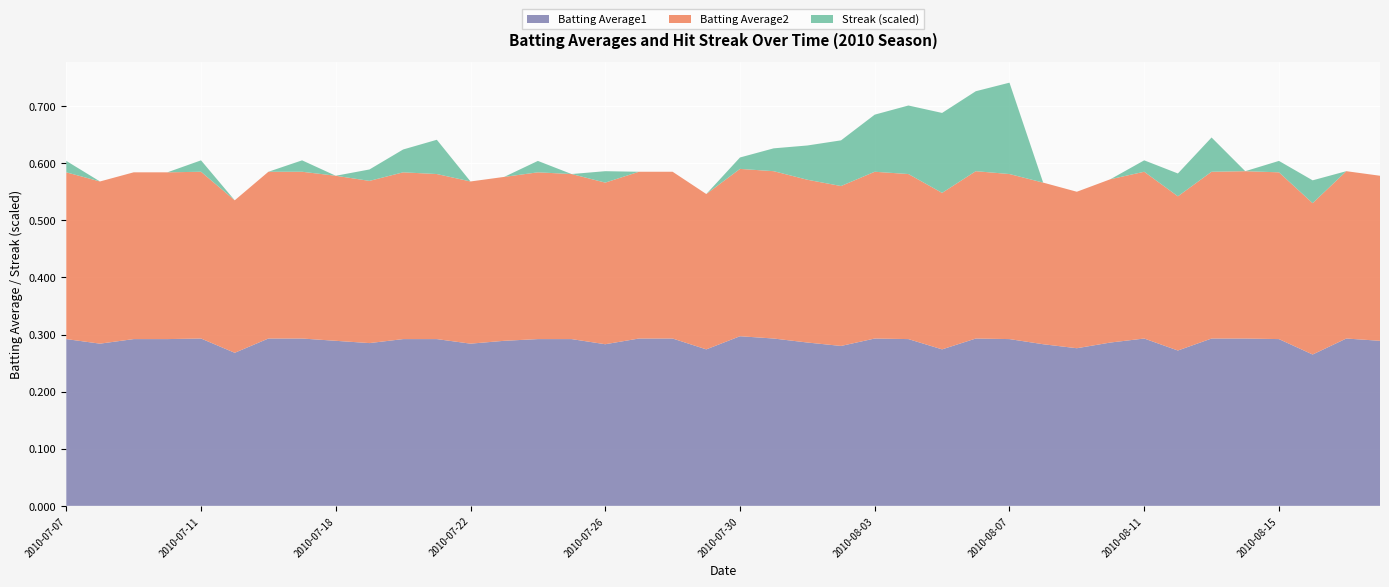

Reading left to right, transcribe all the data shown in this chart.

Batting Average1: 0.3	0.3	0.3	0.3	0.3	0.3	0.3	0.3	0.3	0.3	0.3	0.3	0.3	0.3	0.3	0.3	0.3	0.3	0.3	0.3	0.3	0.3	0.3	0.3	0.3	0.3	0.3	0.3	0.3	0.3	0.3	0.3	0.3	0.3	0.3	0.3	0.3	0.3	0.3	0.3
Batting Average2: 0.3	0.3	0.3	0.3	0.3	0.3	0.3	0.3	0.3	0.3	0.3	0.3	0.3	0.3	0.3	0.3	0.3	0.3	0.3	0.3	0.3	0.3	0.3	0.3	0.3	0.3	0.3	0.3	0.3	0.3	0.3	0.3	0.3	0.3	0.3	0.3	0.3	0.3	0.3	0.3
Streak: 2.0	0.0	0.0	0.0	2.0	0.0	0.0	2.0	0.0	2.0	4.0	6.0	0.0	0.0	2.0	0.0	2.0	0.0	0.0	0.0	2.0	4.0	6.0	8.0	10.0	12.0	14.0	14.0	16.0	0.0	0.0	0.0	2.0	4.0	6.0	0.0	2.0	4.0	0.0	0.0